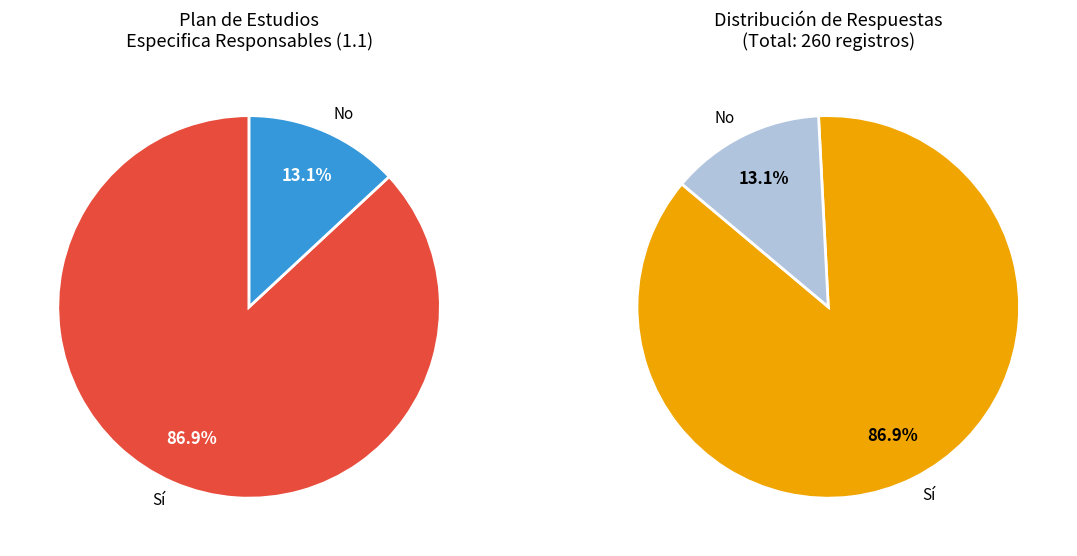

To the nearest percent, what portion does Sí represent?

87%